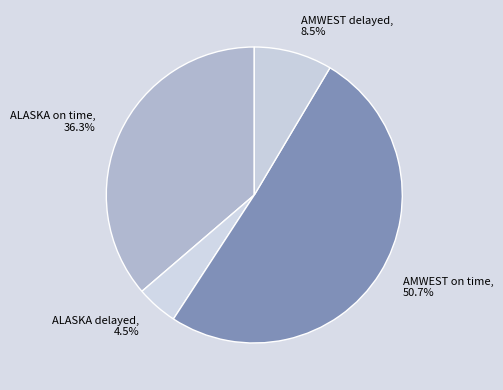

The AMWEST on time slice represents 51% of the pie. True or false?

True